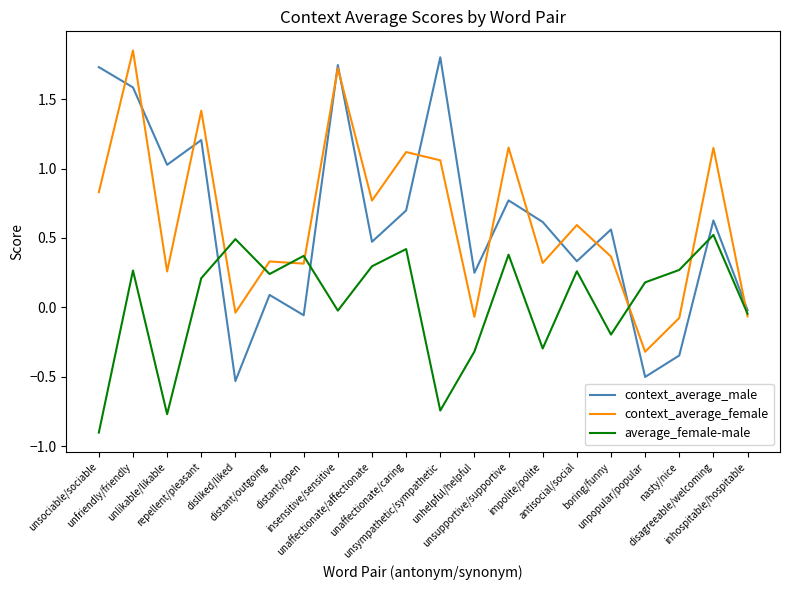

What is the minimum value for average_female-male?

-0.9